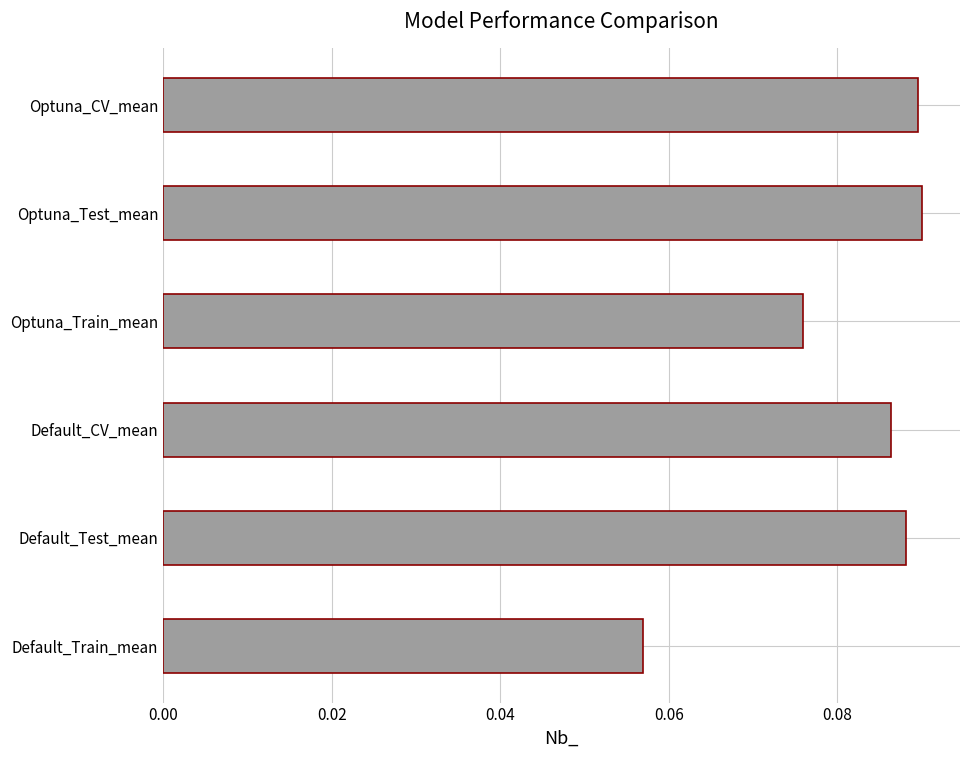

Which category has the lowest value across all series?

Default_Train_mean